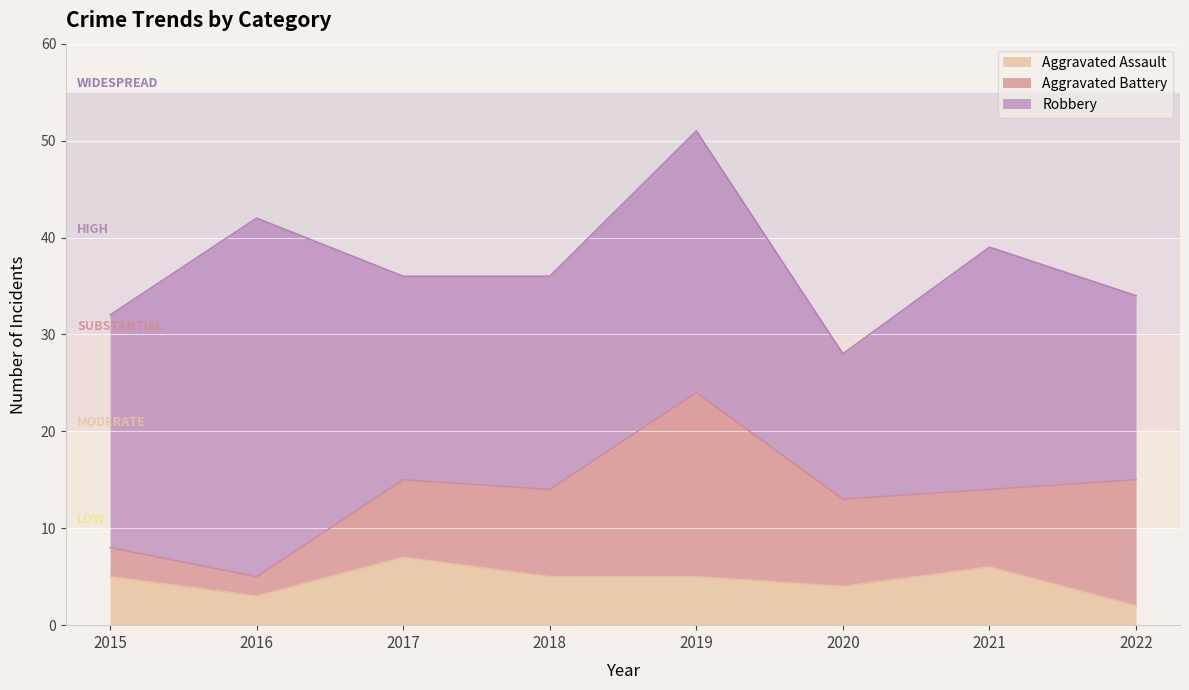

Is the value of Aggravated Battery at 2017 greater than the value of Aggravated Assault at 2020?

Yes